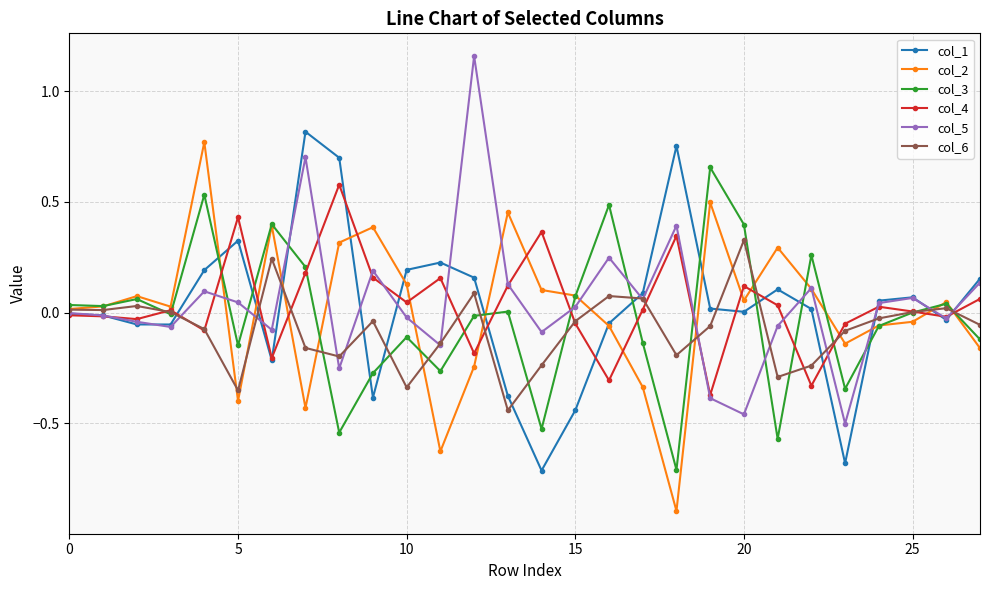

True or false: col_4 has more than 1 interior local peaks.

True